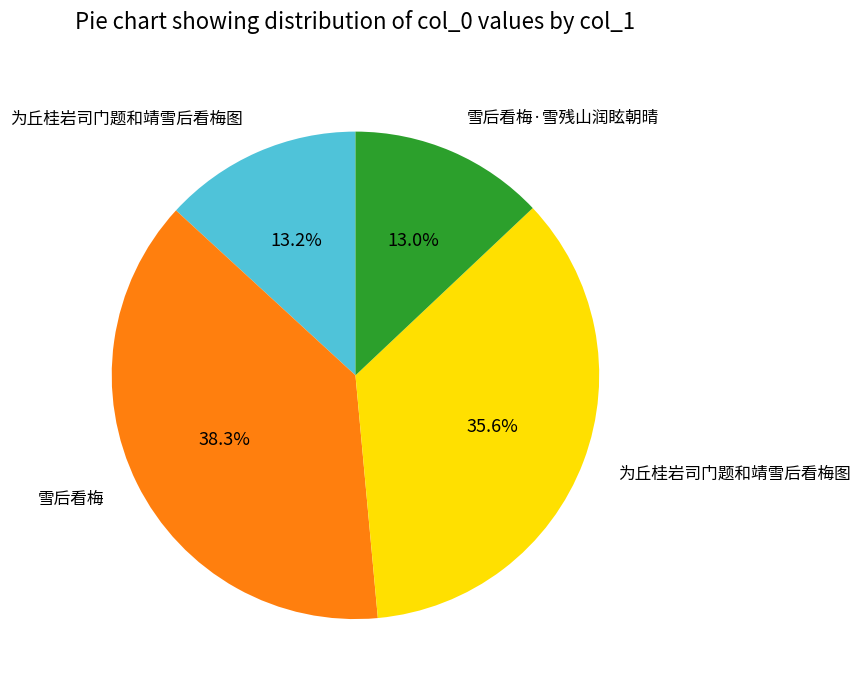

Does any single category account for the majority?

No